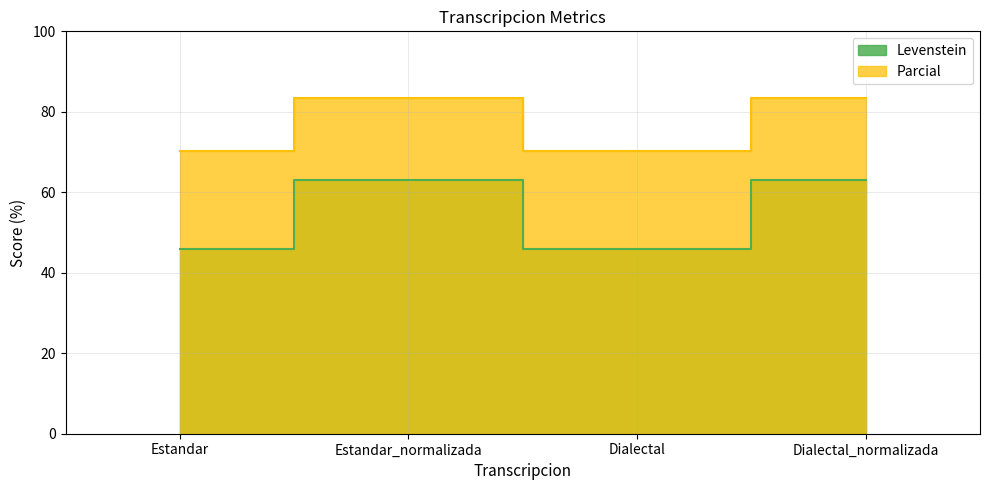

True or false: Parcial has more than 0 points higher than both neighbors.

True